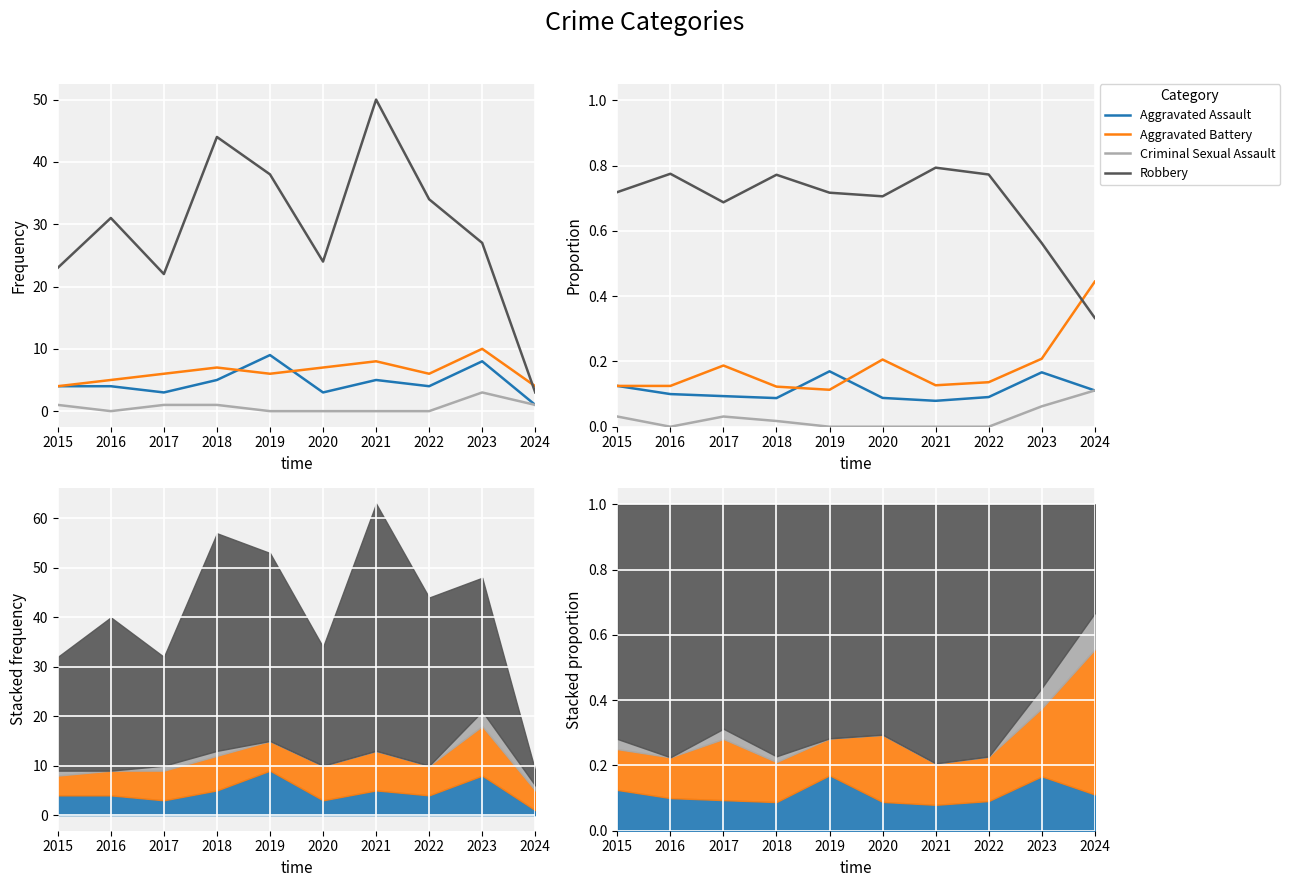

Where is the first local maximum for Aggravated Battery?

2017